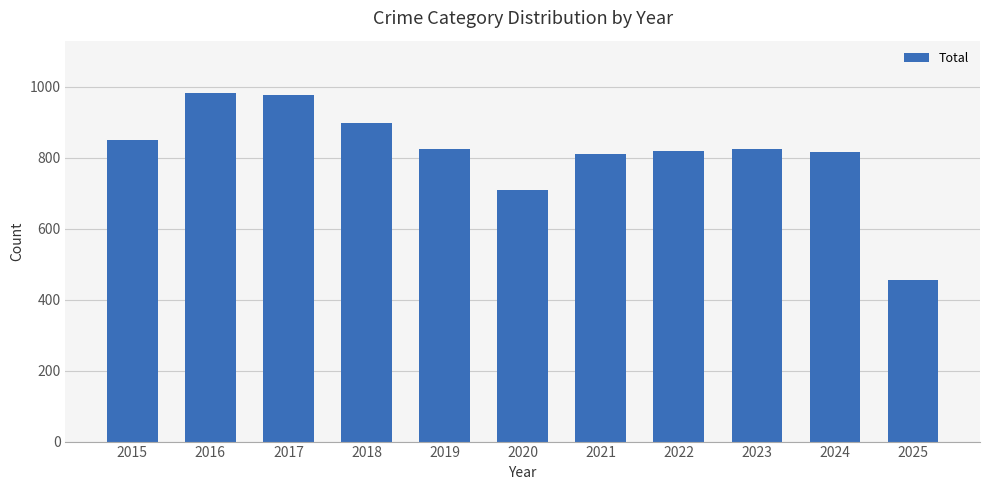

Where is the data nearest to the value 719?

2020